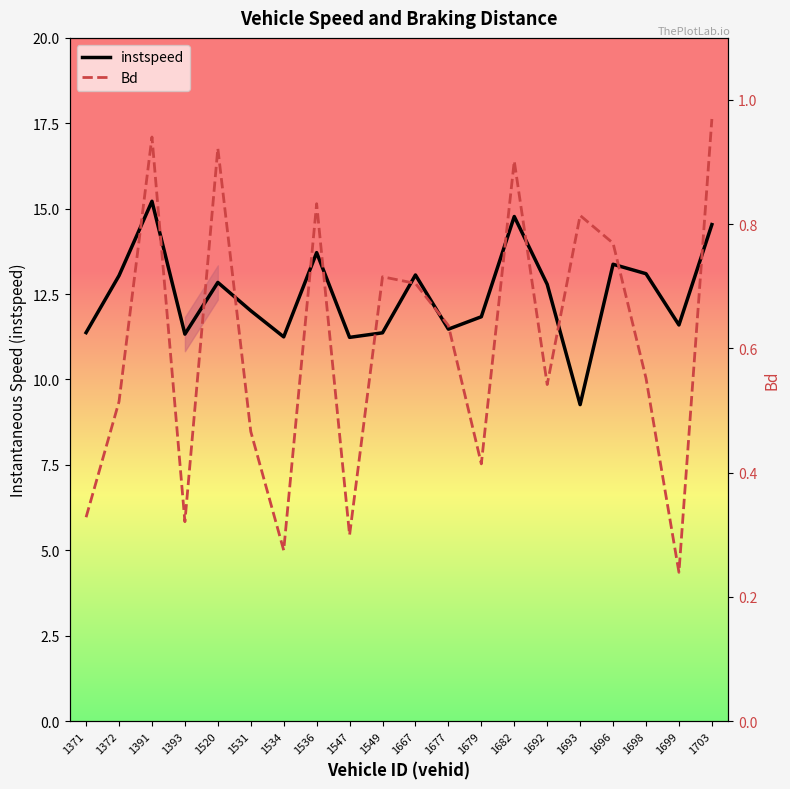

In instspeed, how many points are higher than both neighbors (excluding endpoints)?

6